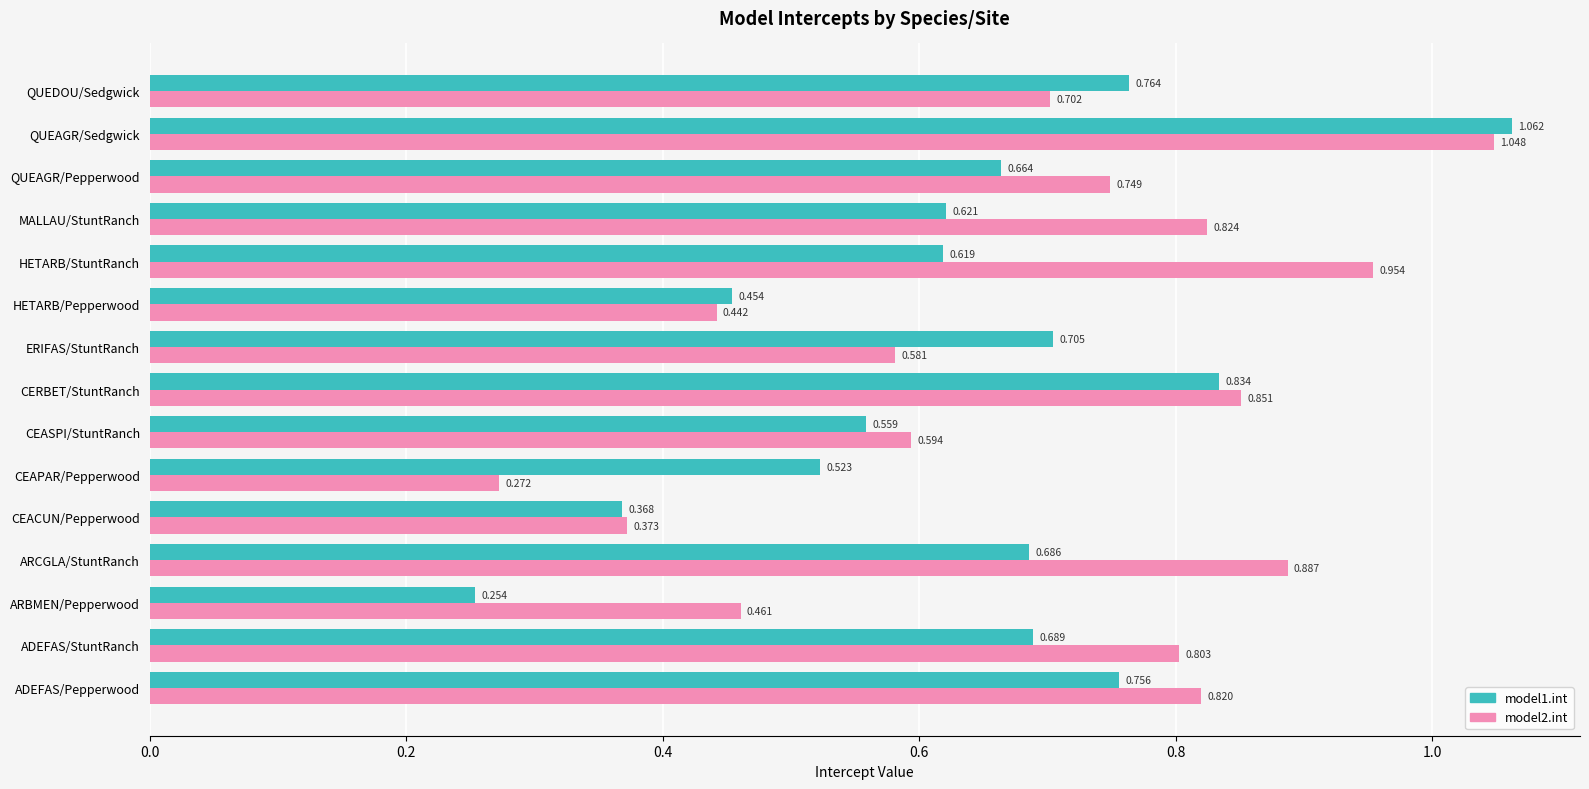

At which label does model1.int reach its peak?

QUEAGR/Sedgwick